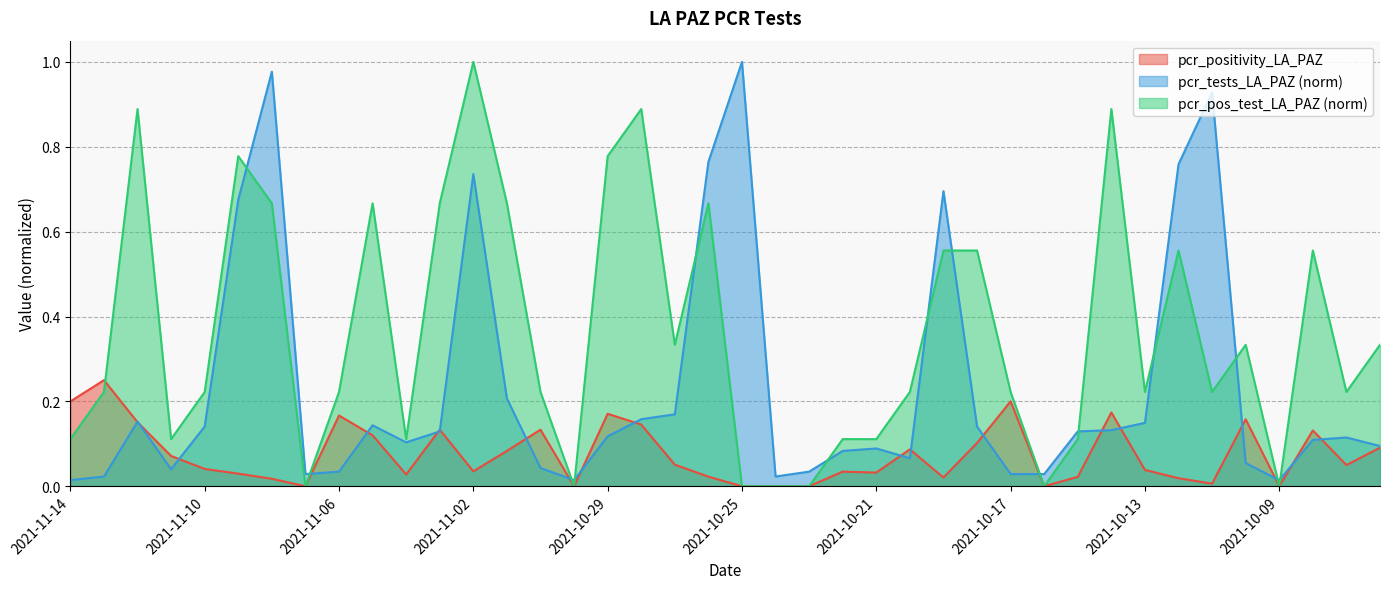

Which series has the largest total across all categories?

pcr_pos_test_LA_PAZ (norm)